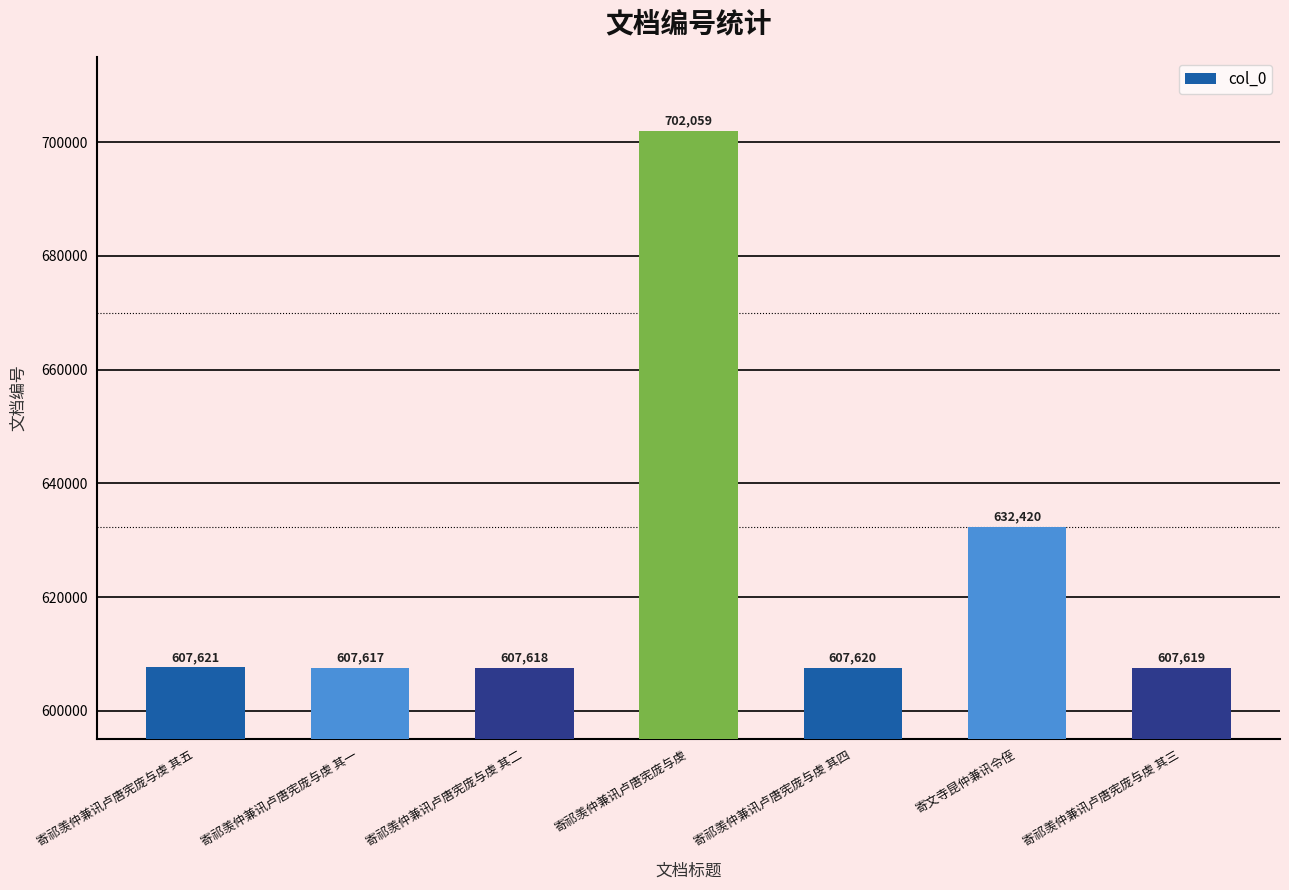

What is the difference between the maximum and minimum values?

94442